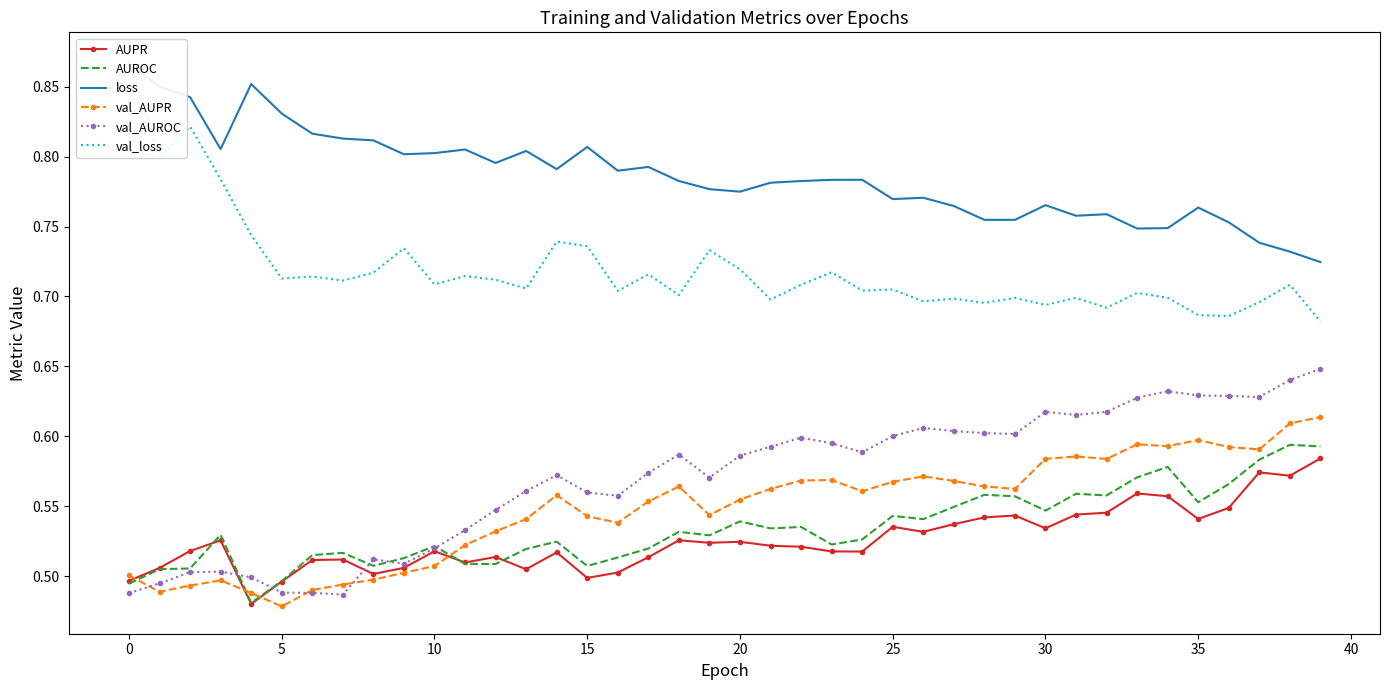

What is the label of the 20th point from the left?

19